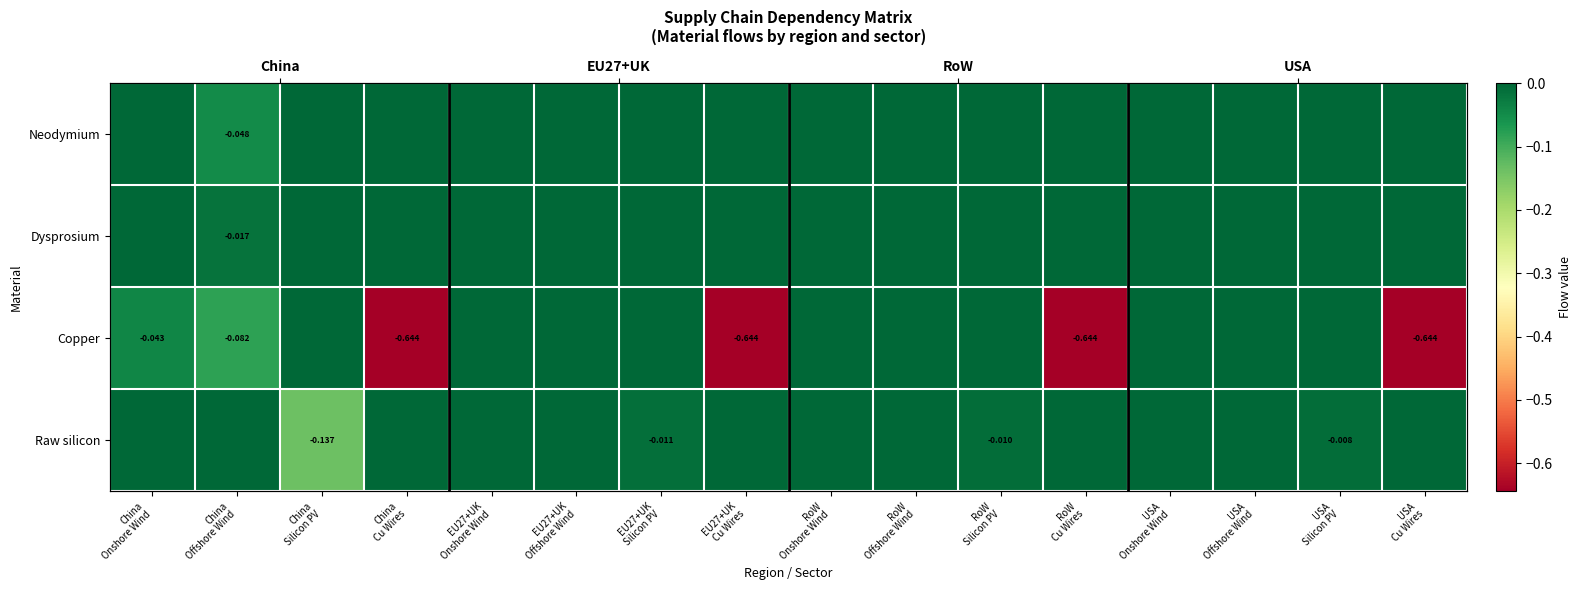

How many Dysprosium values are between 0 and 1?

15